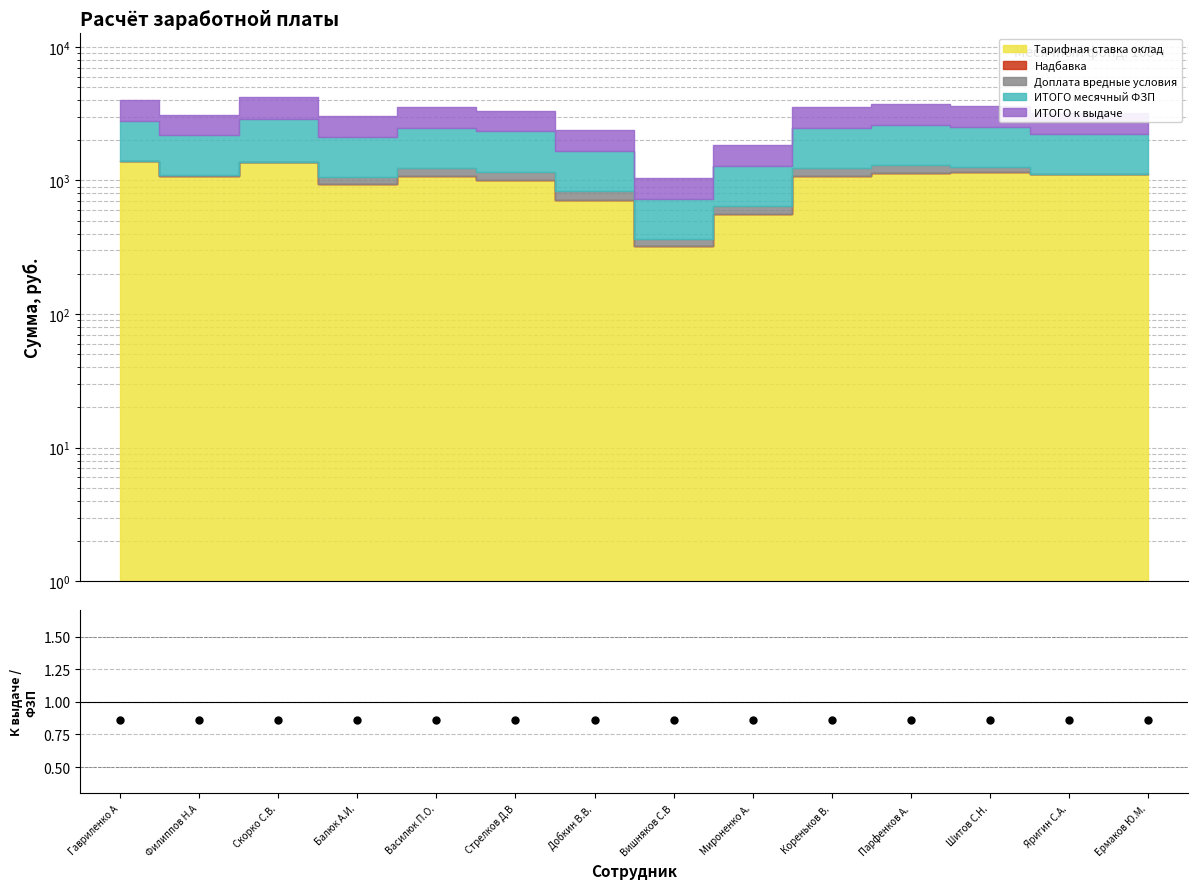

What is the sum of the values at Мироненко А. and Гавриленко А?

1.7